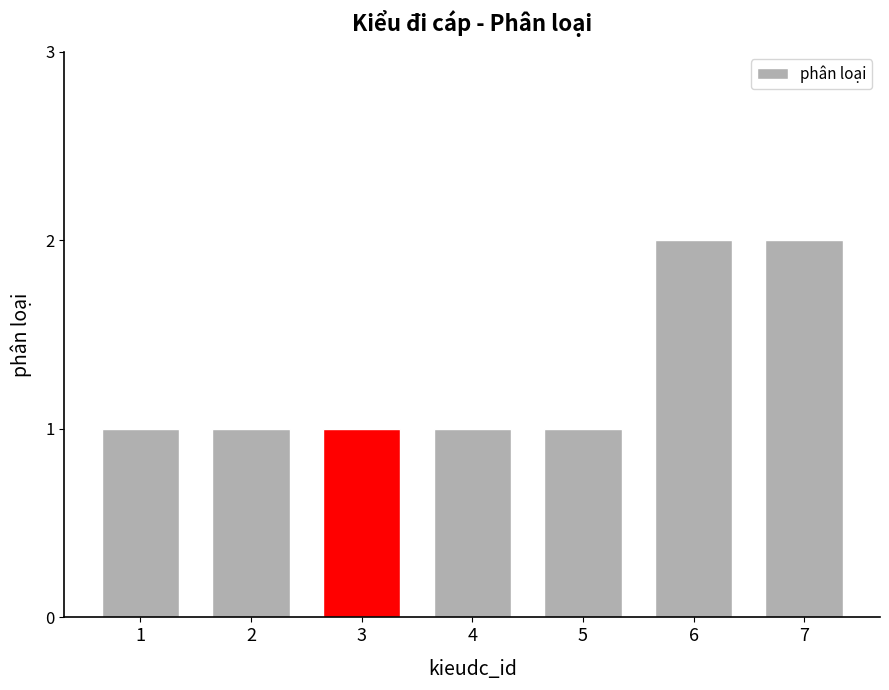

Between 7 and 4, which is larger?

7